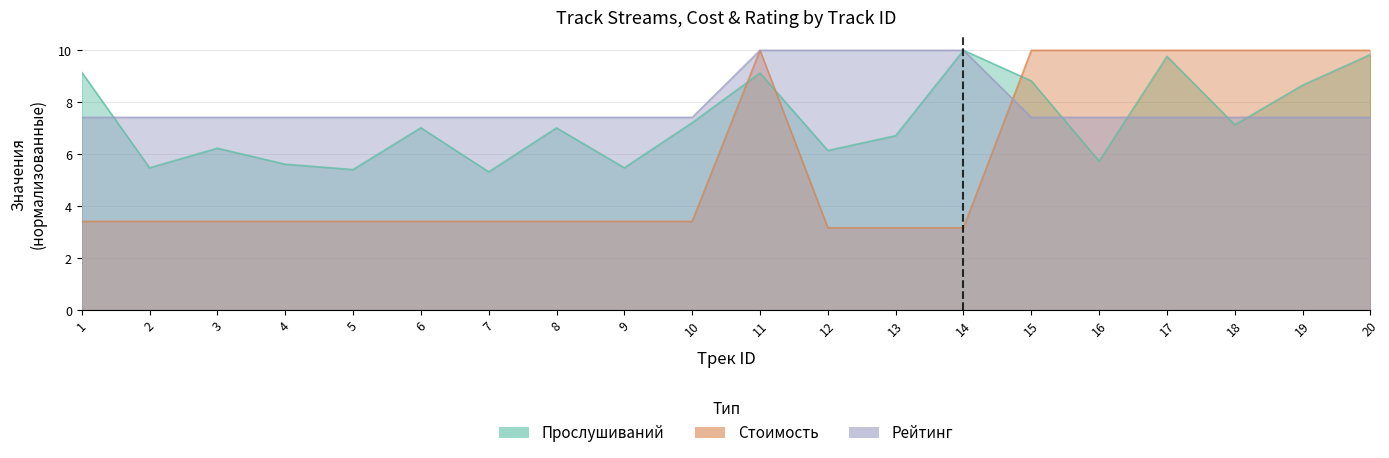

Is the value of Рейтинг at 2 greater than the value of Стоимость at 15?

No